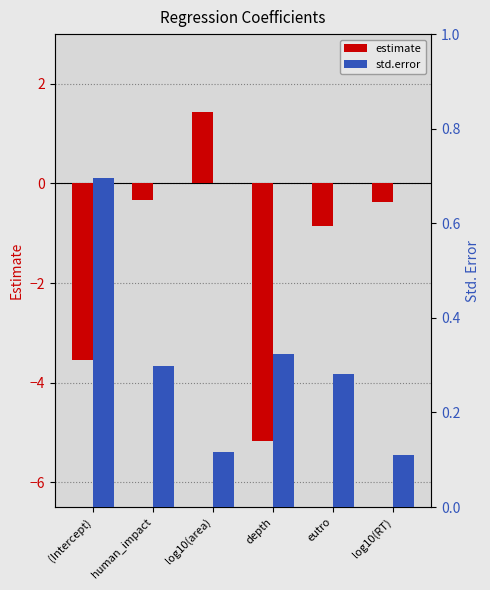

Reading right to left, extract all data points from this chart.

estimate: -0.4	-0.8	-5.2	1.4	-0.3	-3.5
std.error: 0.1	0.3	0.3	0.1	0.3	0.7